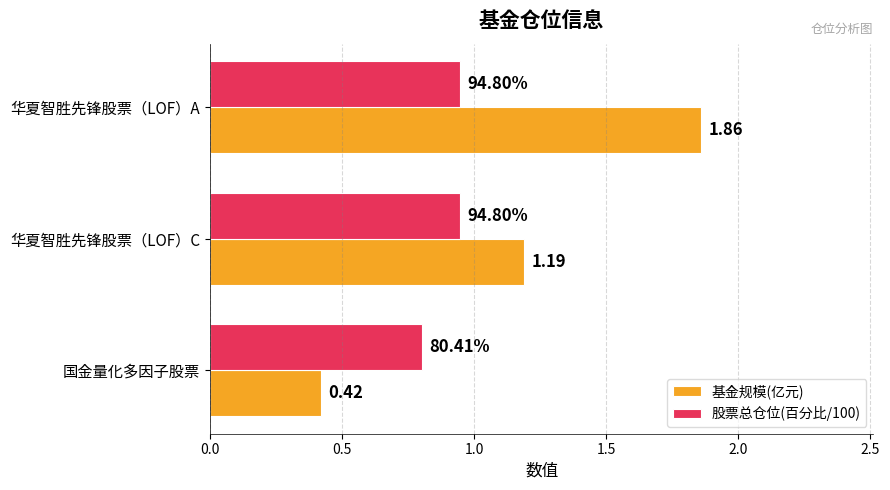

At how many categories does at least one series exceed 1?

2